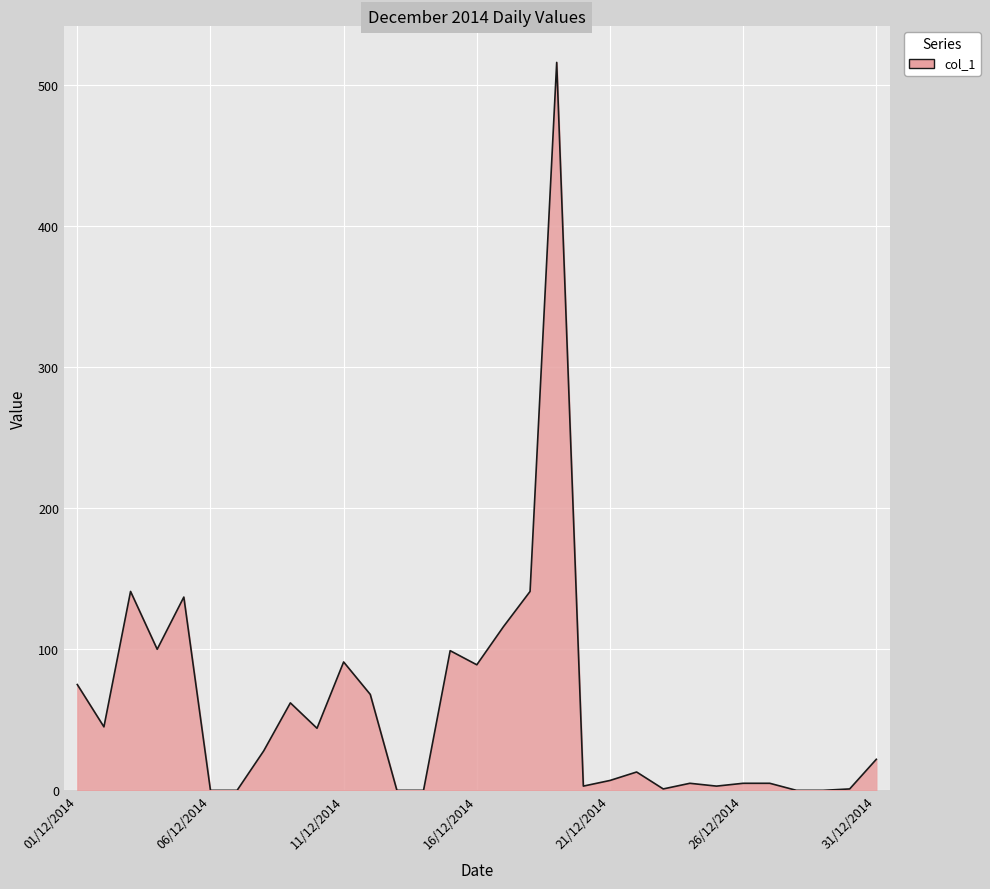

What is the maximum value shown in the chart?

516